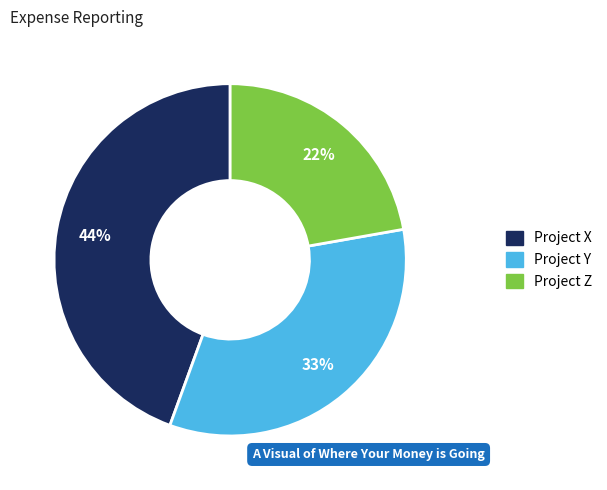

True or false: Project Y accounts for 33% of the total.

True